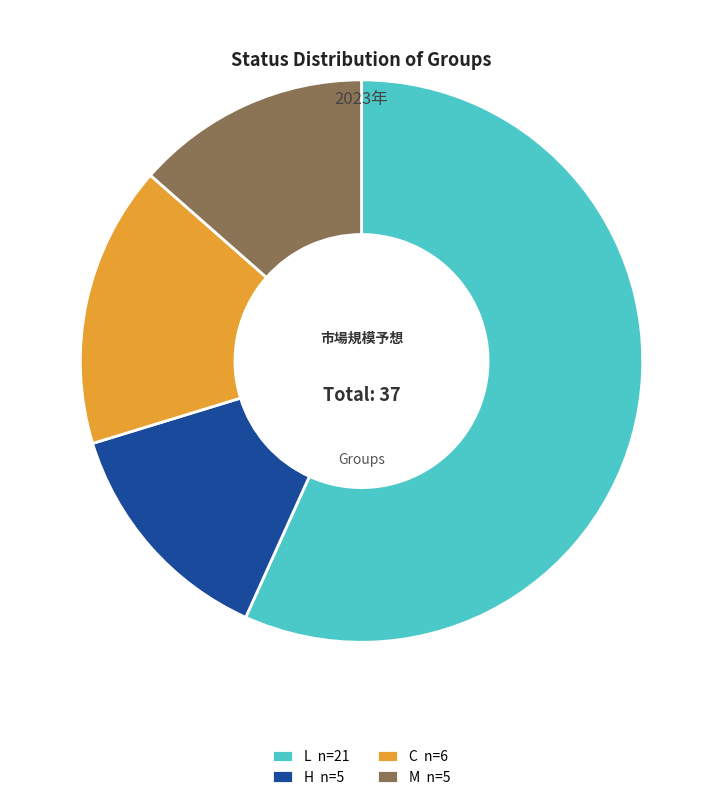

The L n=21 slice represents 57% of the pie. True or false?

True